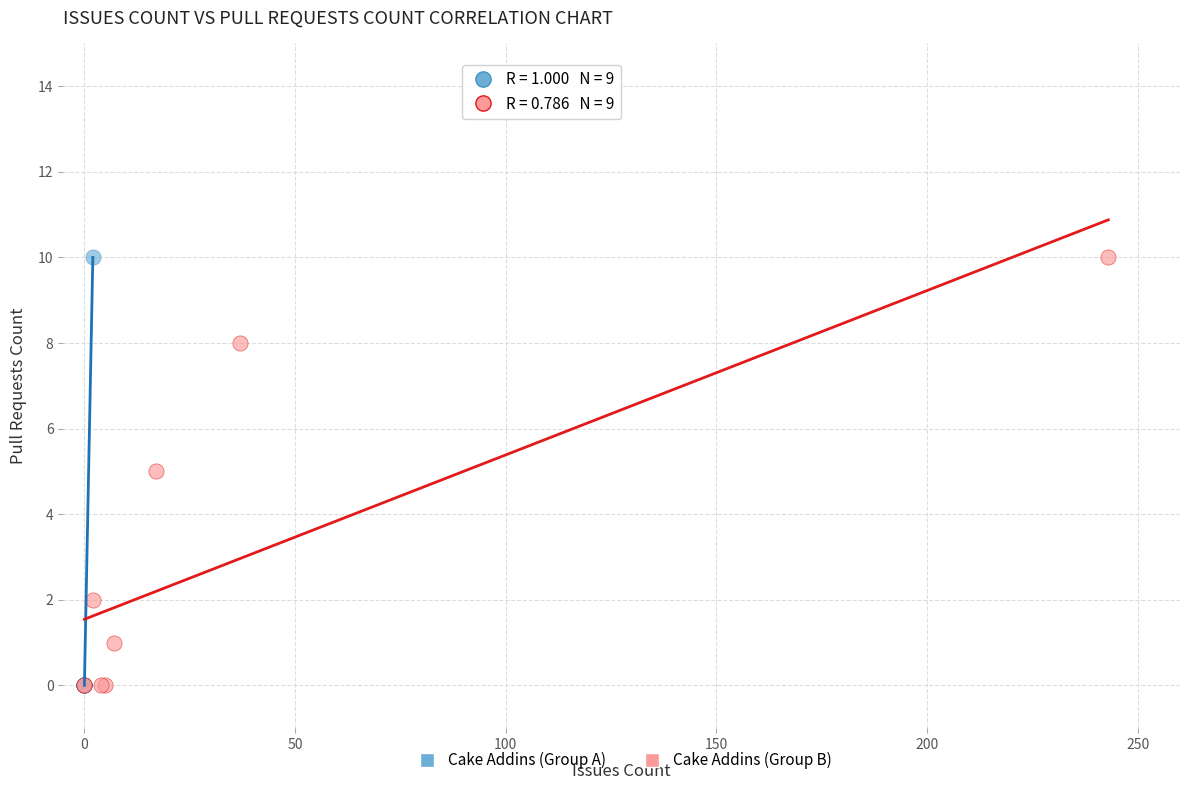

What are all the series names shown in the legend?

Cake Addins (Group A), Cake Addins (Group B)